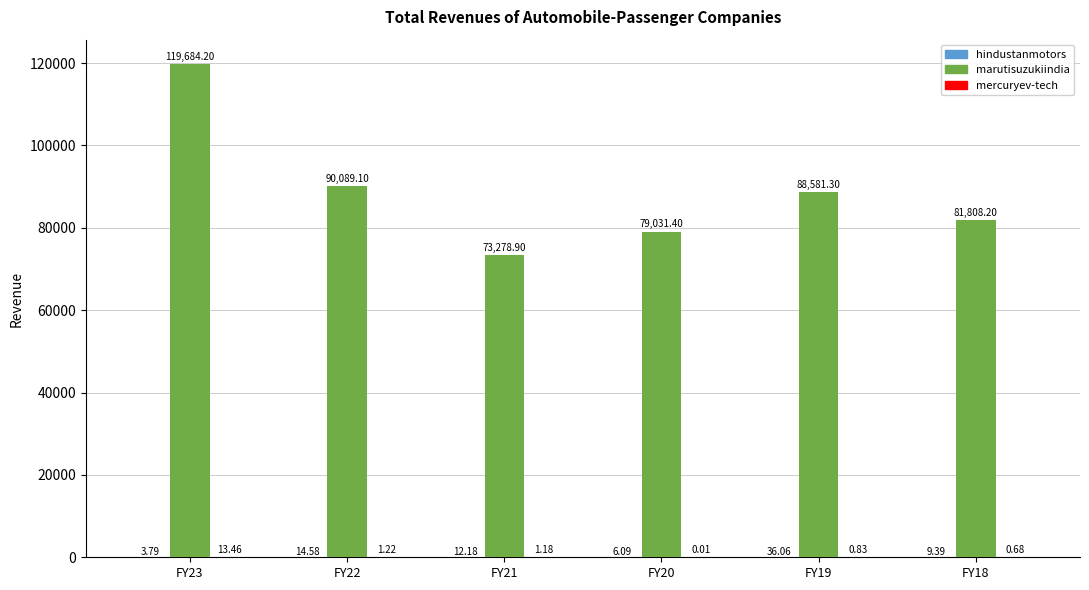

At which category is the sum across all series the highest?

FY23